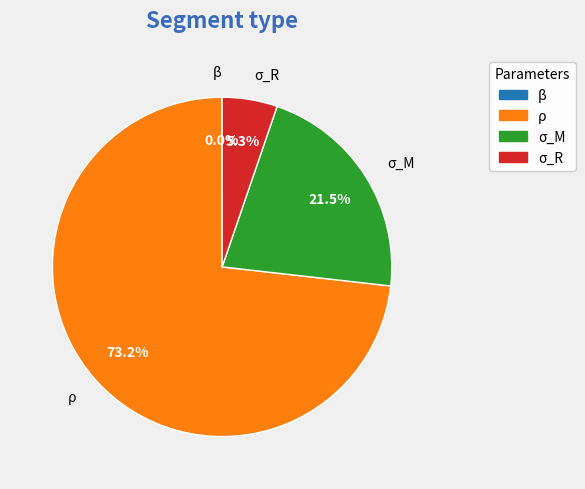

What is the largest slice in the pie chart?

ρ